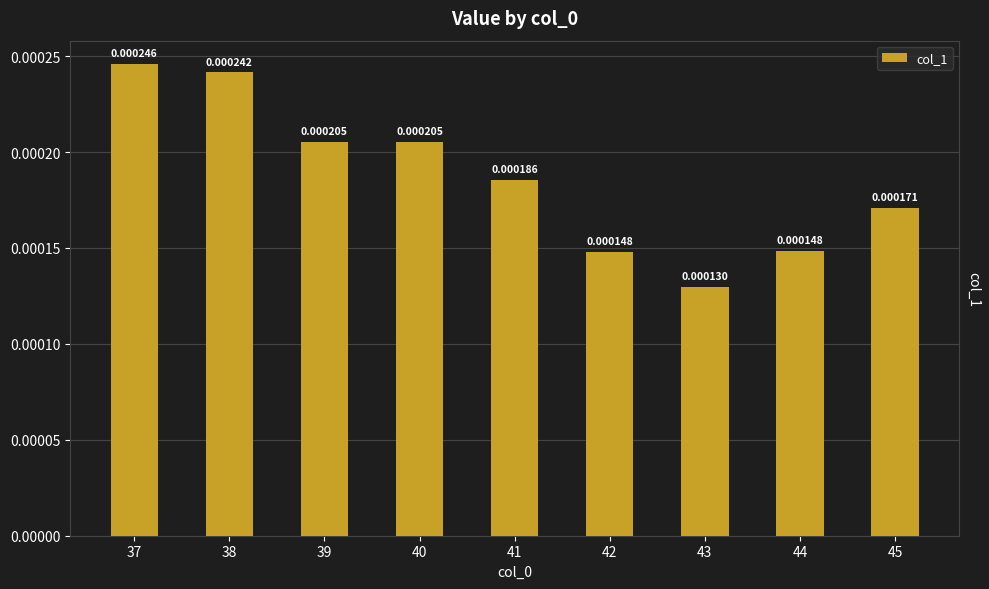

Between 44 and 37, which is larger?

37